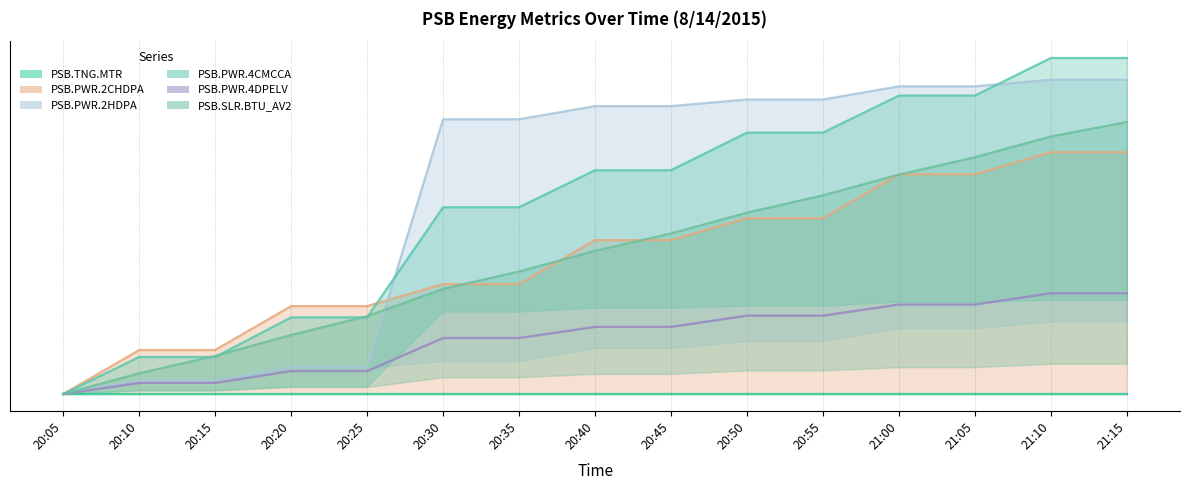

What is the maximum value for PSB.PWR.4CMCCA?

0.2